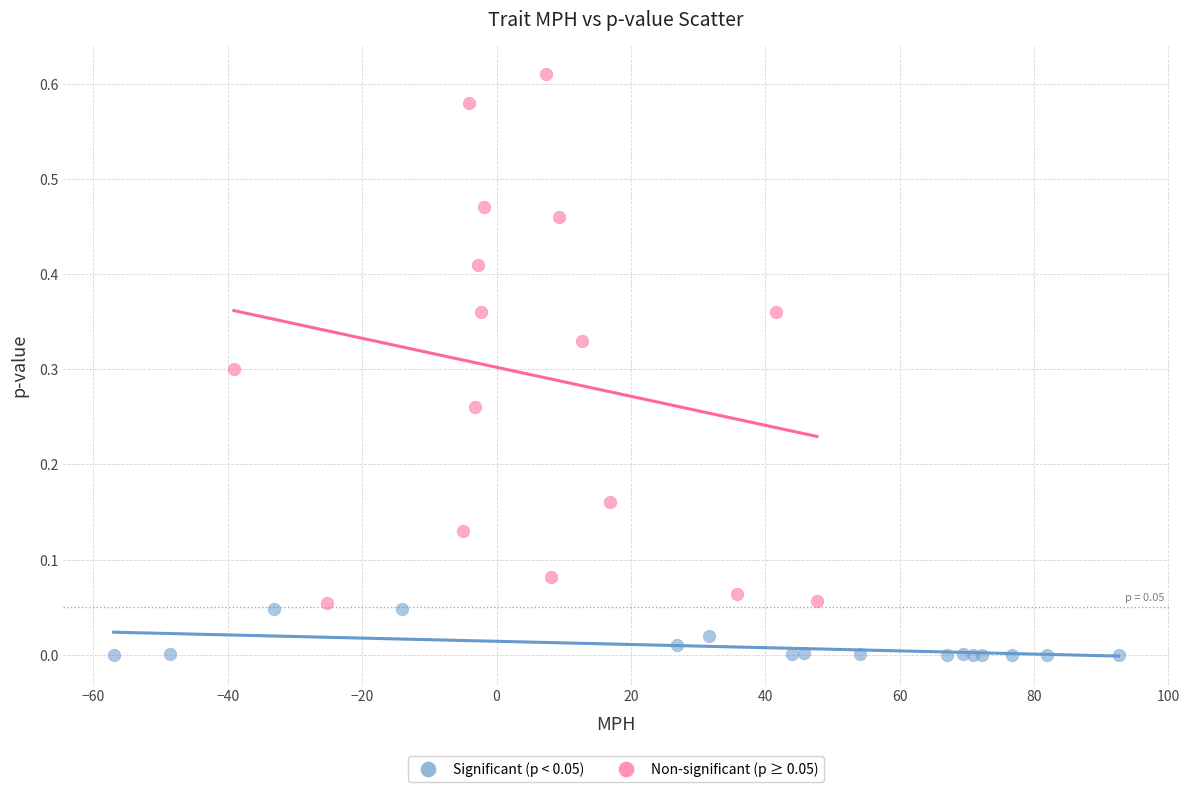

Which series has the largest Y range (max minus min)?

Non-significant (p ≥ 0.05)